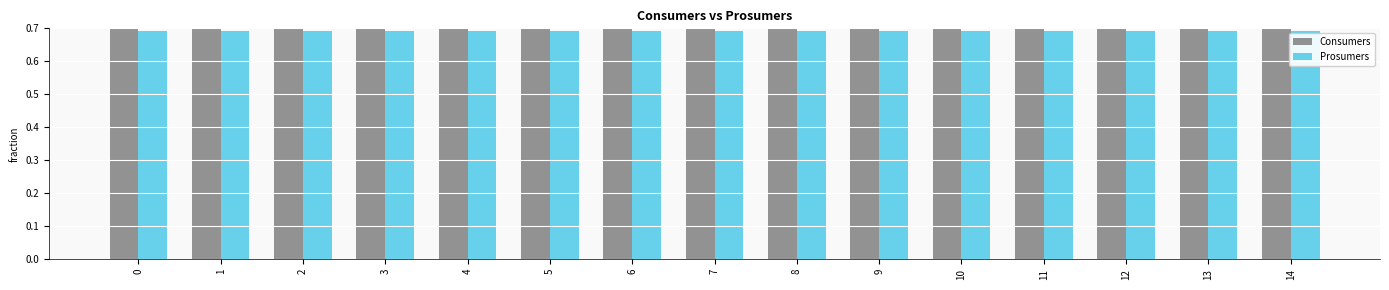

Reading left to right, what are all the values shown in this chart?

Consumers: 1.0	1.0	1.0	1.0	1.0	1.0	1.0	1.0	1.0	1.0	1.0	1.0	1.0	1.0	1.0
Prosumers: 0.7	0.7	0.7	0.7	0.7	0.7	0.7	0.7	0.7	0.7	0.7	0.7	0.7	0.7	0.7